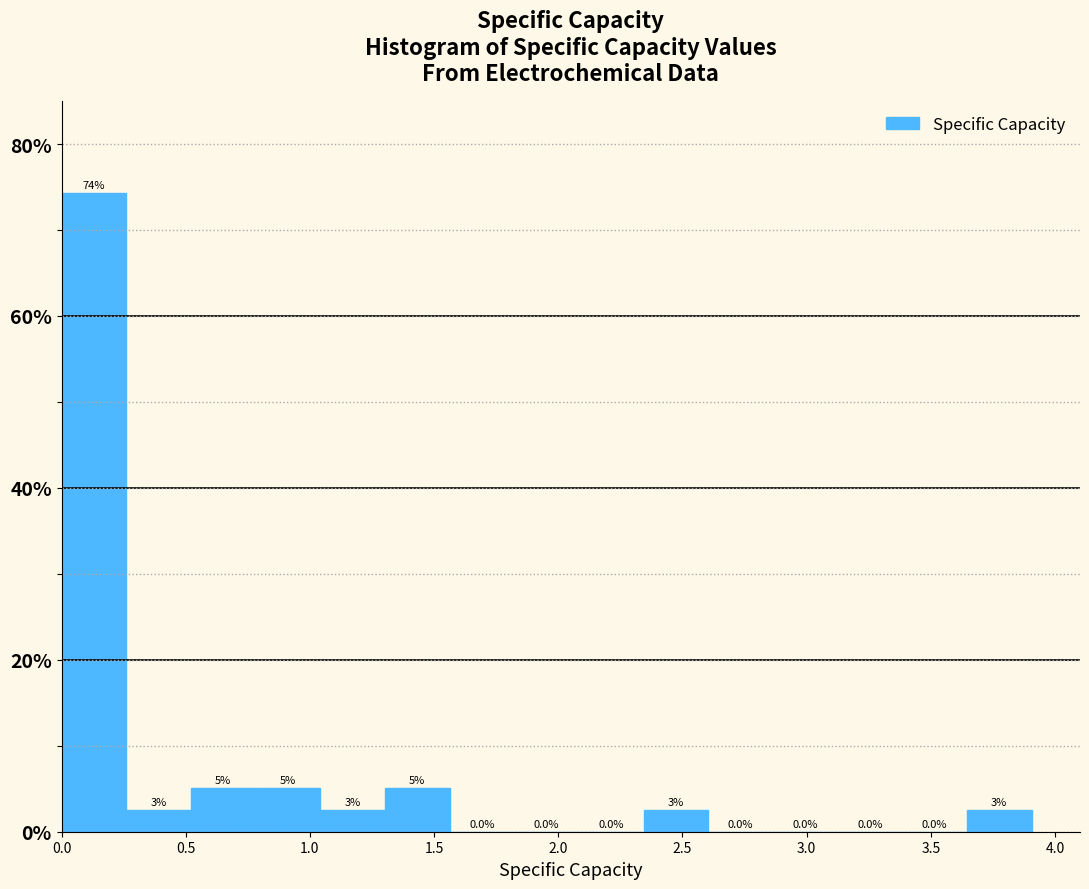

Which range on the x-axis has the tallest bar?

0.00 to 0.25